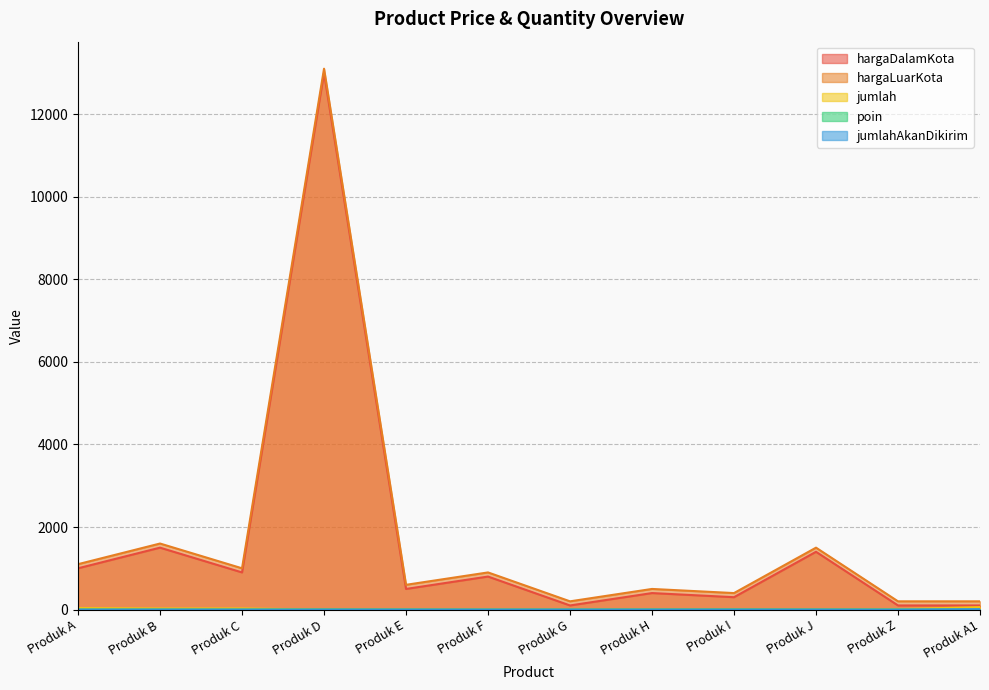

True or false: poin and jumlah cross at least once.

True